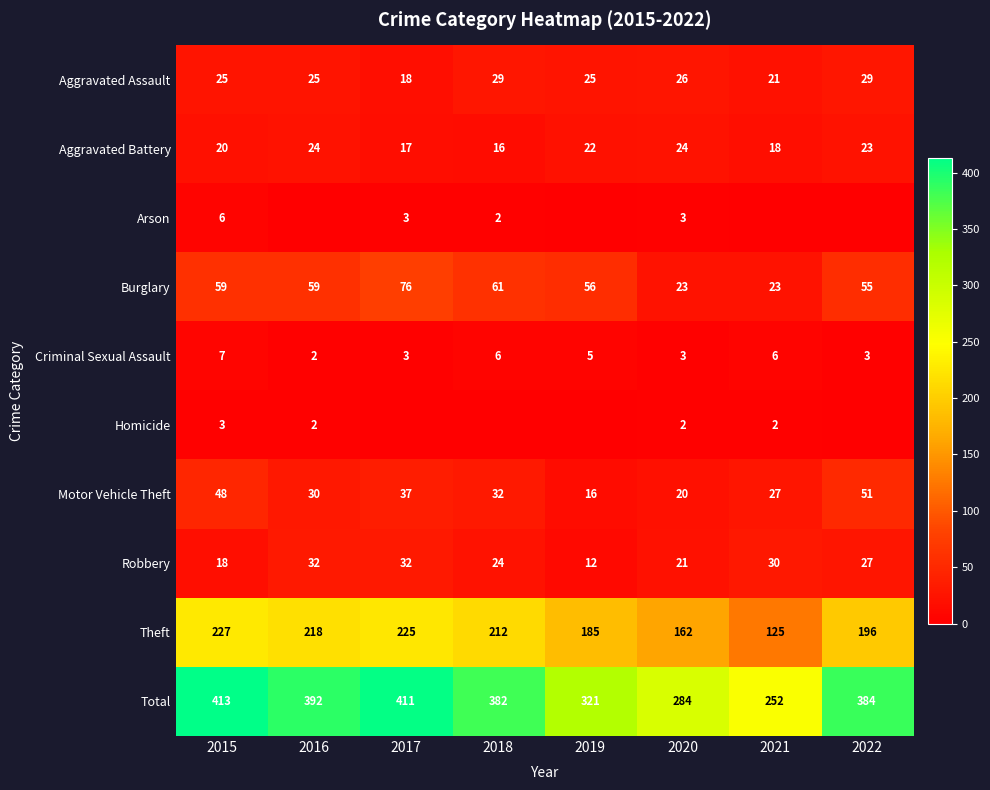

Read the Aggravated Battery value at 2017.

17